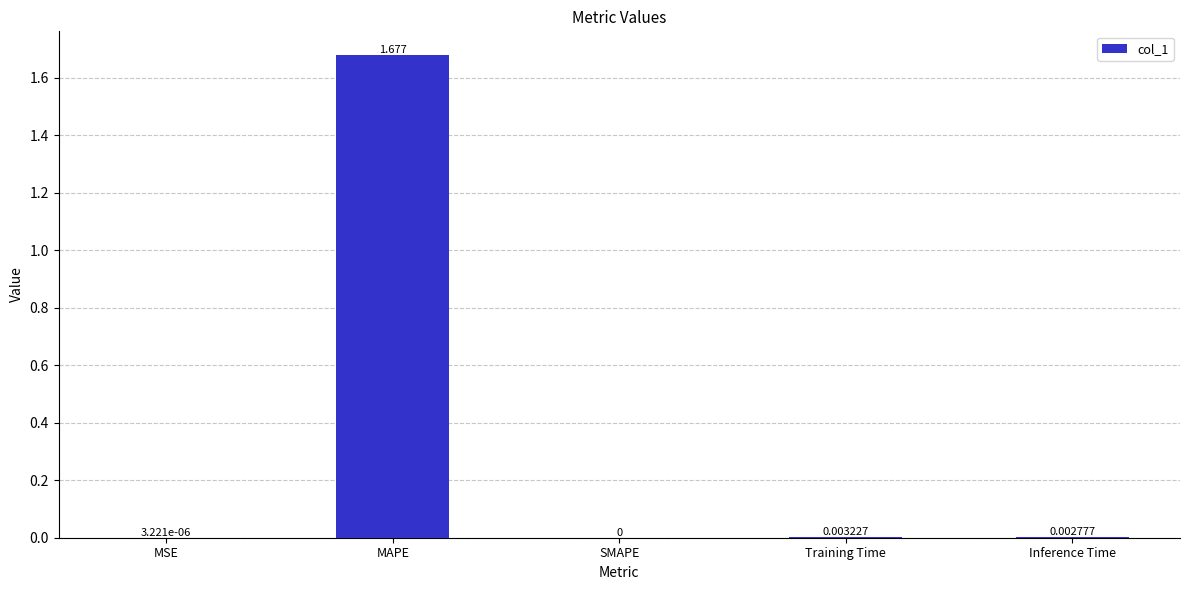

What is the average value?

0.3